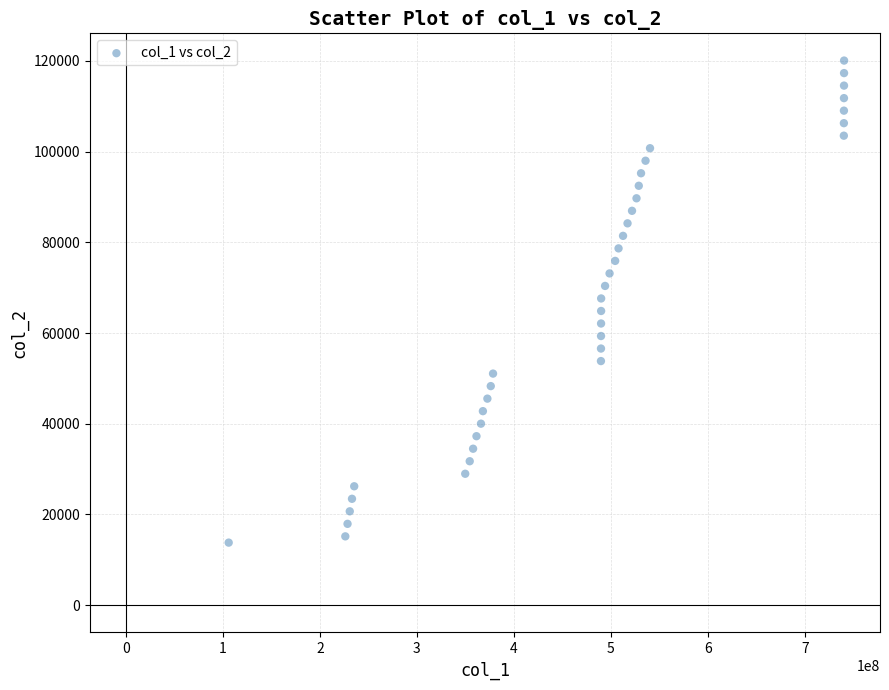

What is the range of X values (max minus min)?

634568711